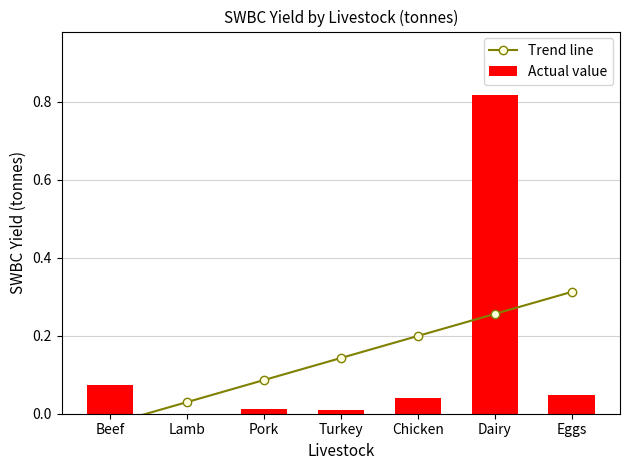

Which has a higher value, Pork or Eggs?

Eggs